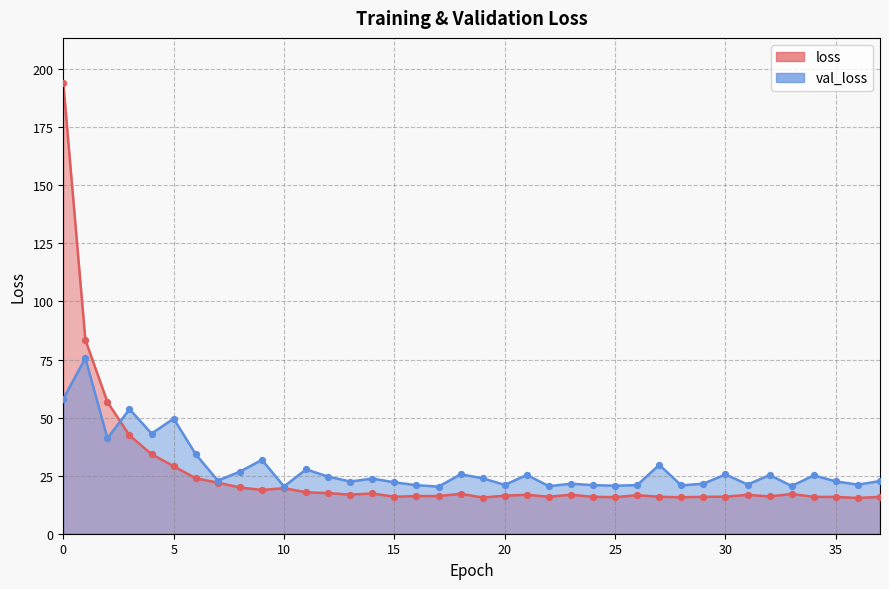

Which series contains the lowest Y value?

loss